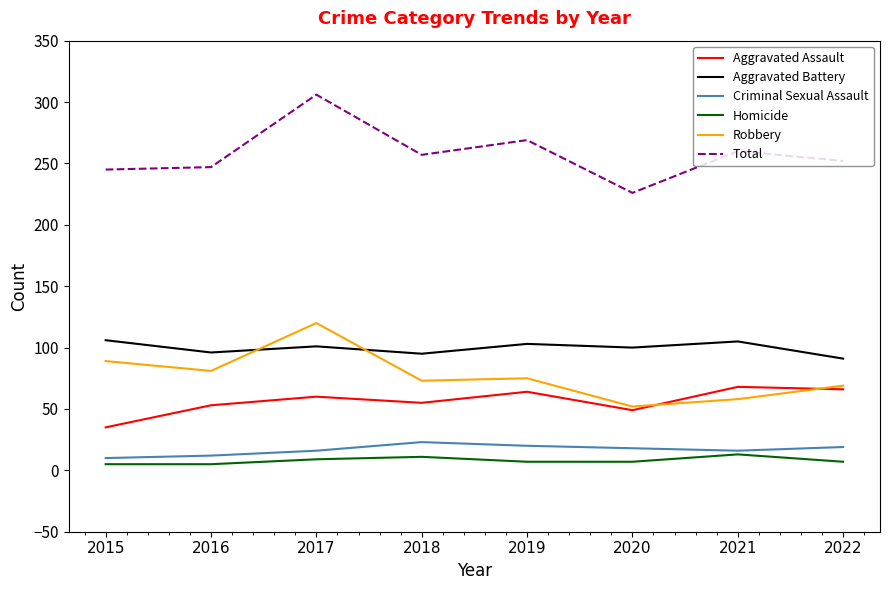

True or false: Aggravated Battery and Homicide intersect in this chart.

False